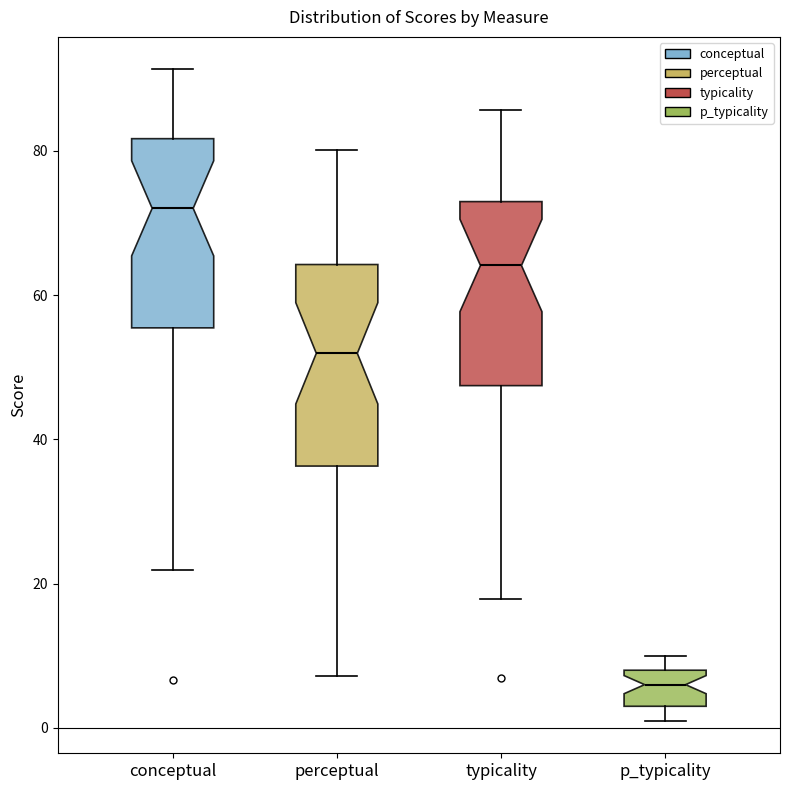

Which box's median line is the lowest?

p_typicality